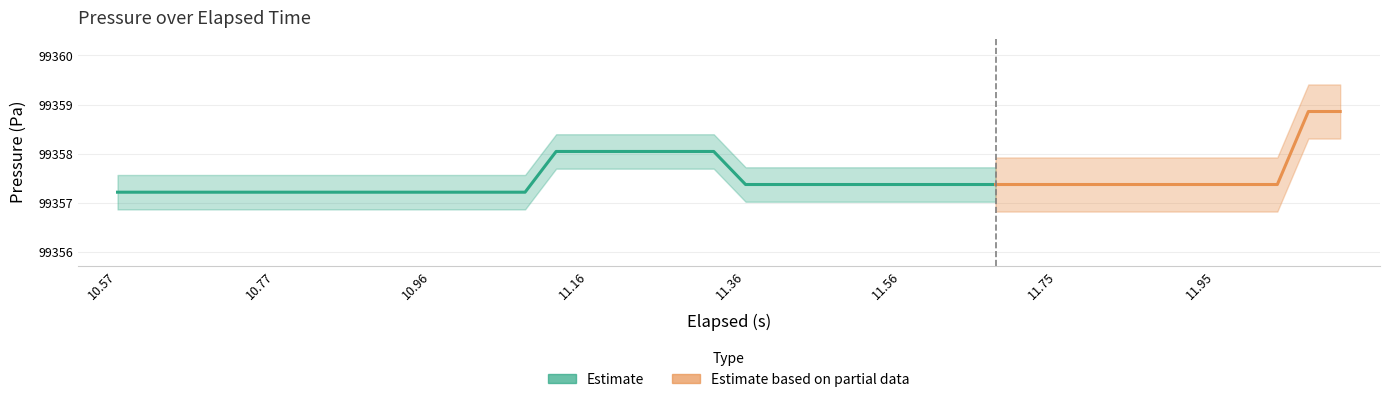

Reading left to right, transcribe all the data shown in this chart.

Pressure (Pa): 99357.2	99357.2	99357.2	99357.2	99357.2	99357.2	99357.2	99357.2	99357.2	99357.2	99357.2	99357.2	99357.2	99357.2	99358.0	99358.0	99358.0	99358.0	99358.0	99358.0	99357.4	99357.4	99357.4	99357.4	99357.4	99357.4	99357.4	99357.4	99357.4	99357.4	99357.4	99357.4	99357.4	99357.4	99357.4	99357.4	99357.4	99357.4	99358.9	99358.9
elapsed (s): 10.6	10.6	10.7	10.7	10.7	10.8	10.8	10.8	10.9	10.9	11.0	11.0	11.0	11.1	11.1	11.2	11.2	11.2	11.3	11.3	11.4	11.4	11.4	11.5	11.5	11.6	11.6	11.6	11.7	11.7	11.8	11.8	11.8	11.9	11.9	11.9	12.0	12.0	12.1	12.1